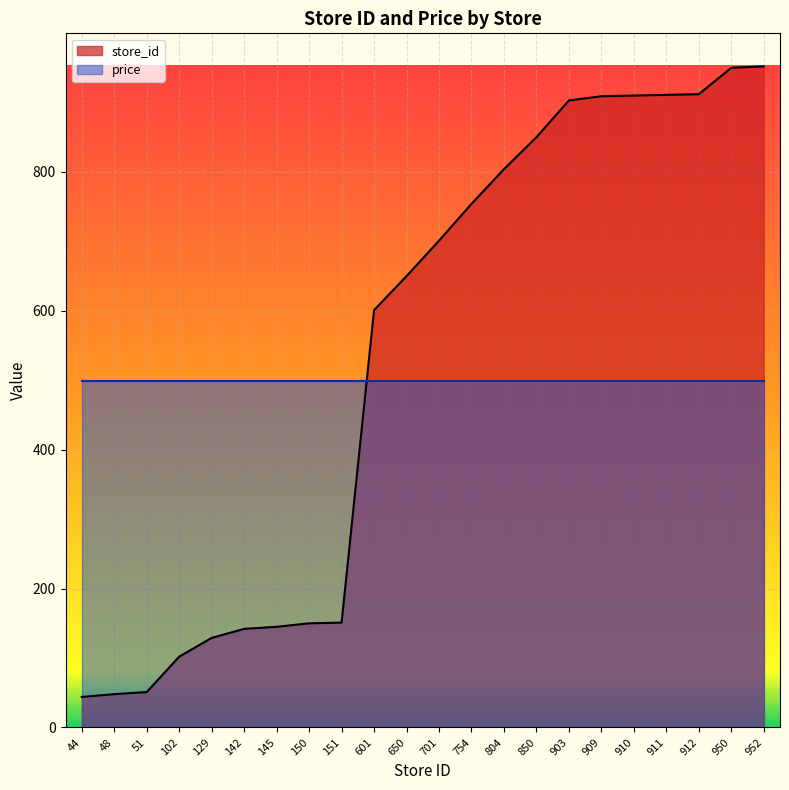

At which category does the chart reach its minimum across all series?

44